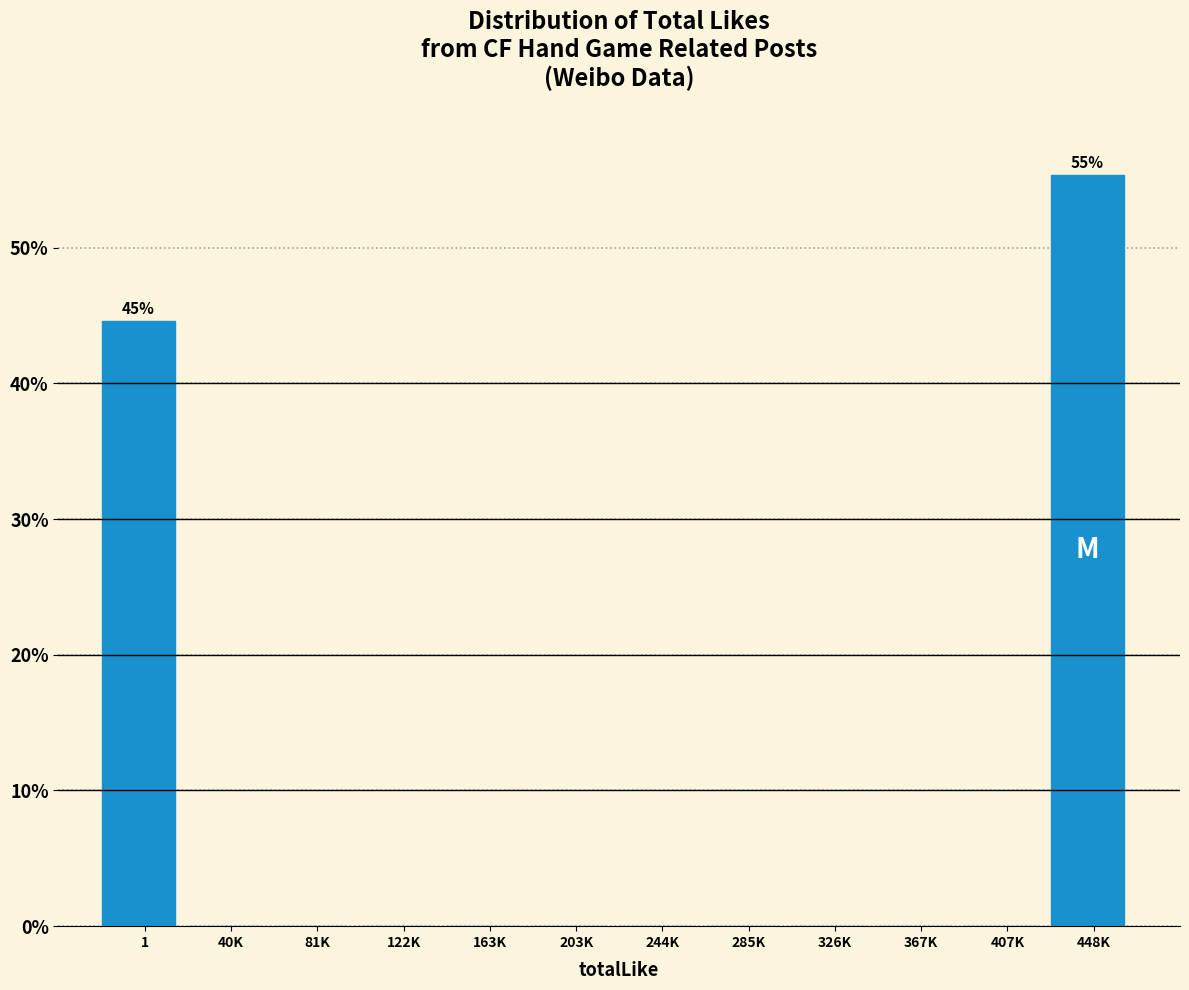

Reading right to left, extract all data points from this chart.

448K=55.4	407K=0.0	367K=0.0	326K=0.0	285K=0.0	244K=0.0	203K=0.0	163K=0.0	122K=0.0	81K=0.0	40K=0.0	1=44.6